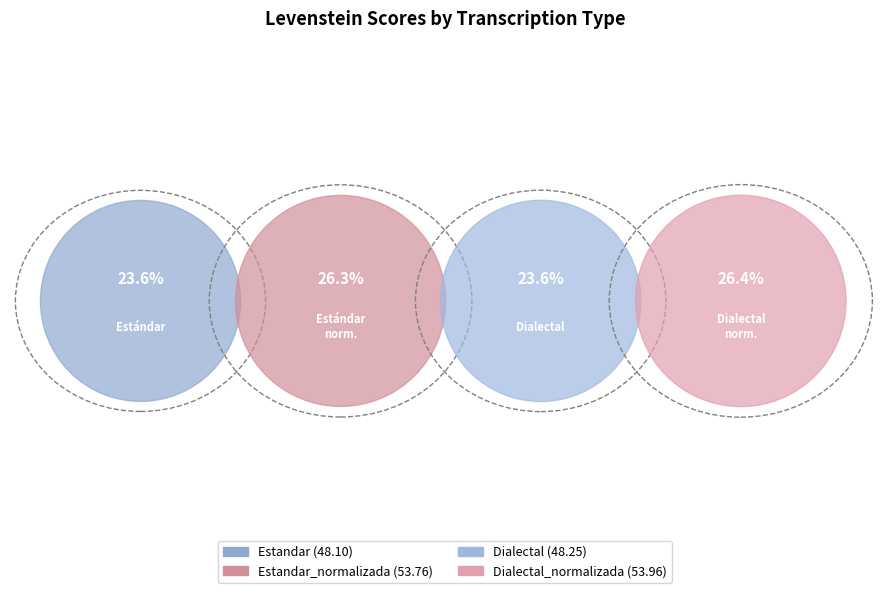

Which slice is the smallest?

Estandar